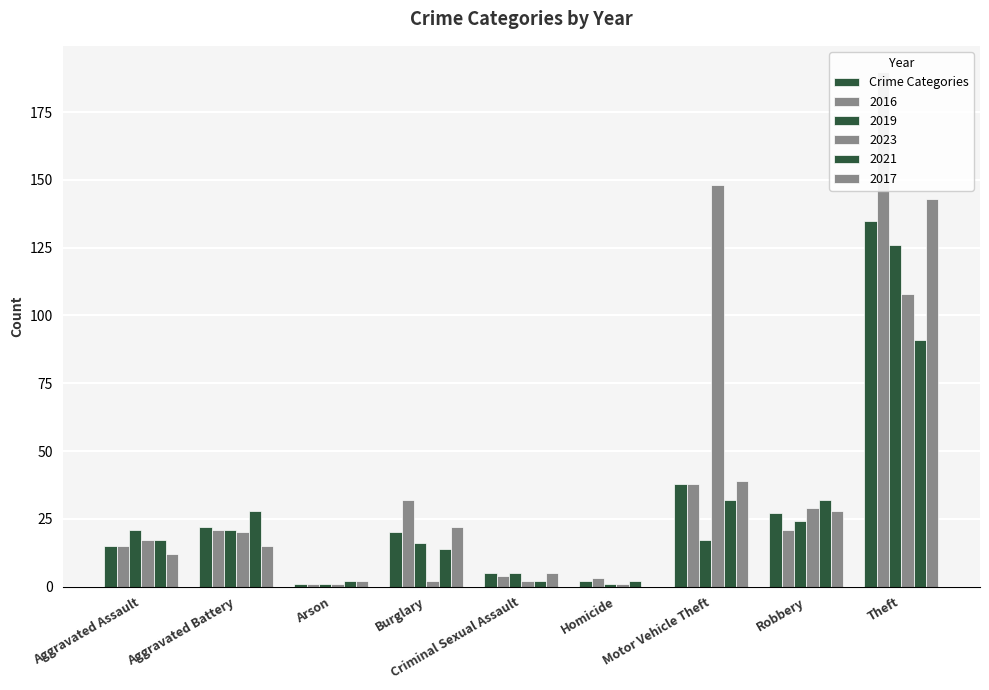

What is the label of the 1st bar from the left?

Aggravated Assault